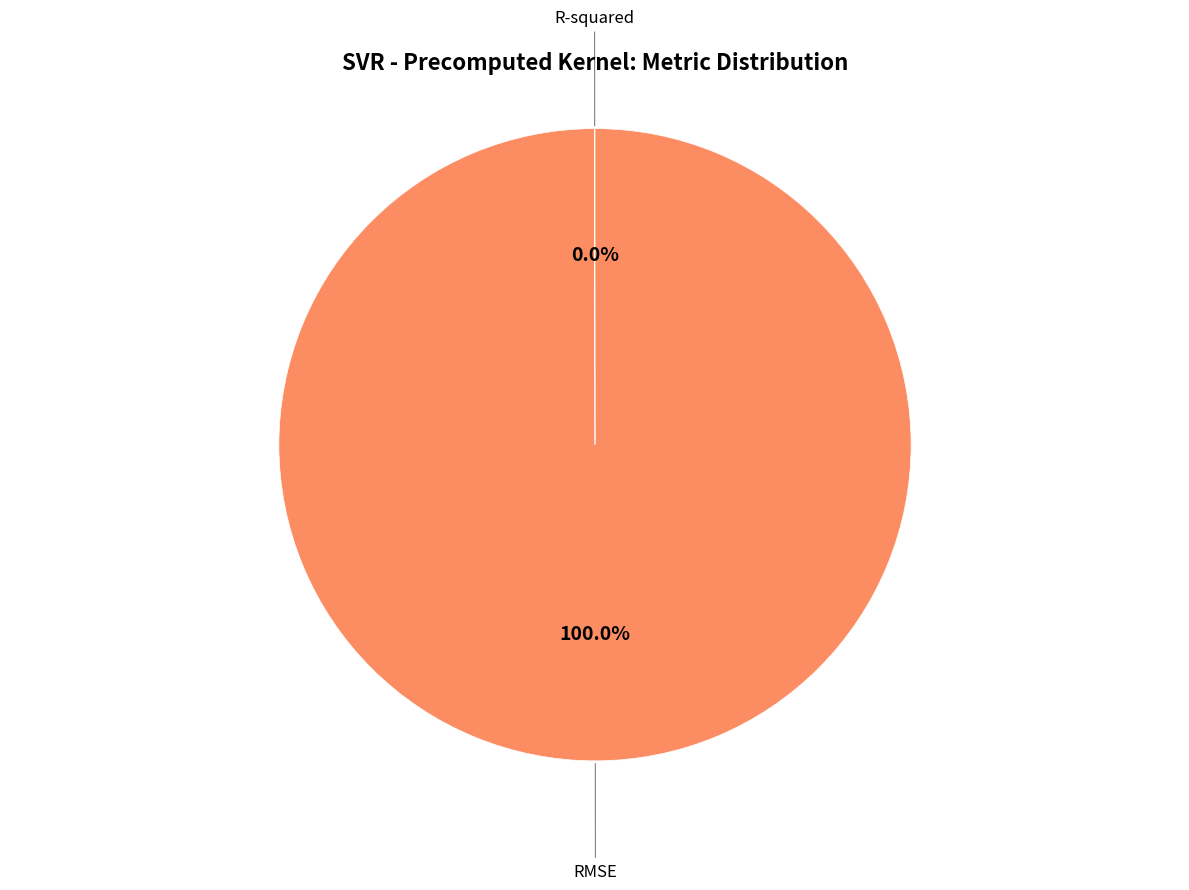

Which category accounts for the majority?

RMSE